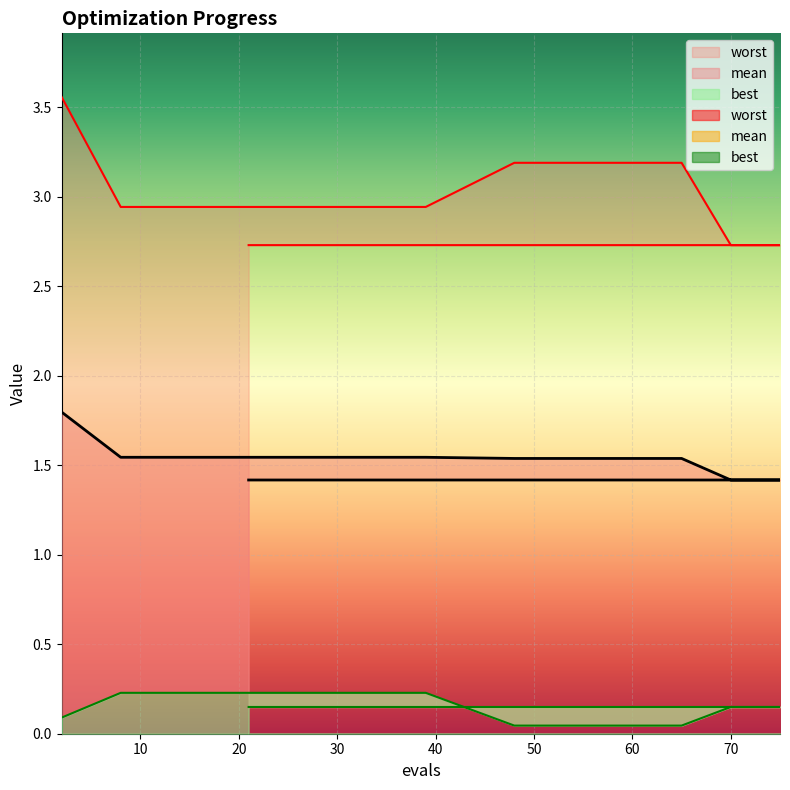

The worst series shows 4.0 at 25. True or false?

False